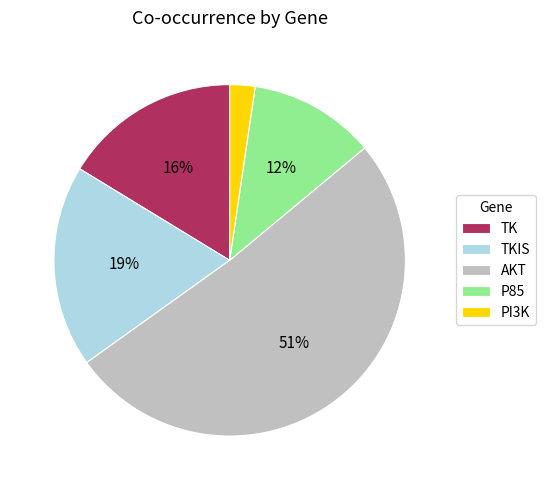

Combined, do P85 and TK account for over 50%?

No